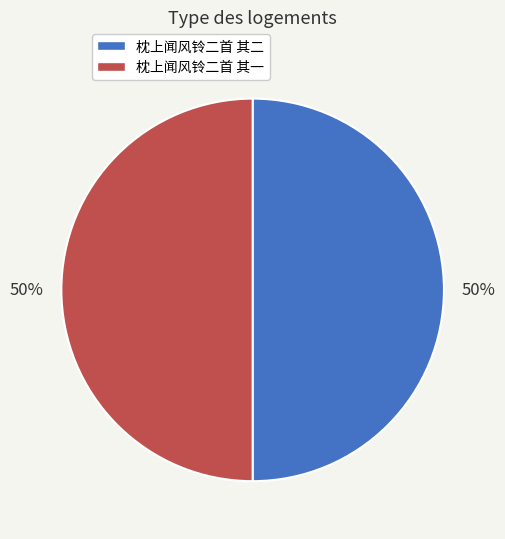

Is the sum of 枕上闻风铃二首 其一 and 枕上闻风铃二首 其二 greater than half?

Yes